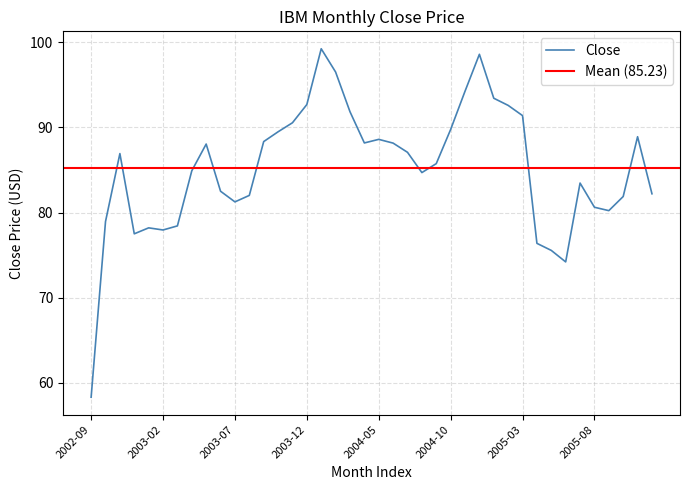

How many interior local peaks (higher than both neighbors) does the data have?

8